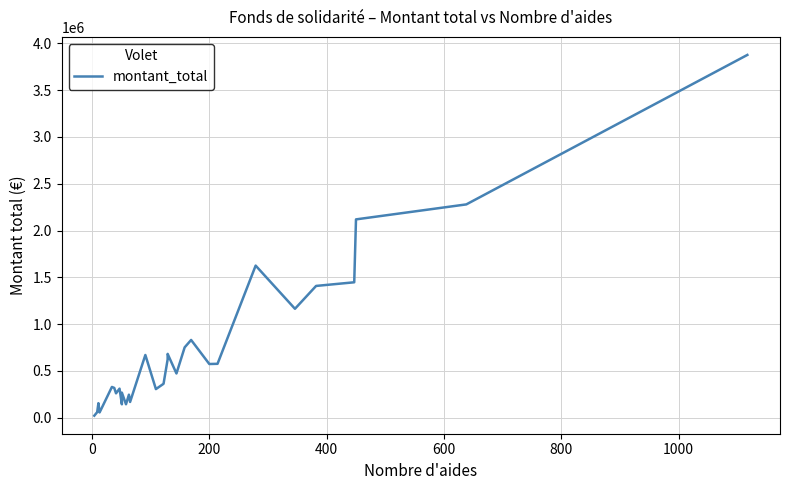

Count the number of data series in this chart.

1